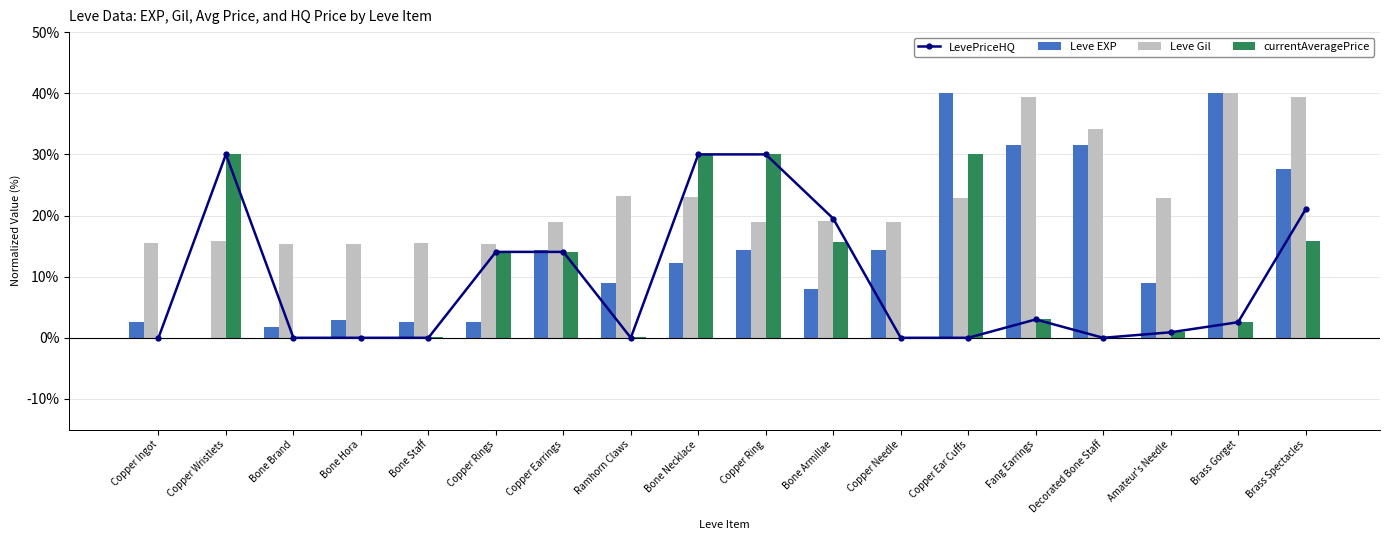

Rank the series at Bone Armillae from highest to lowest value.

LevePriceHQ, Leve Gil, currentAveragePrice, Leve EXP